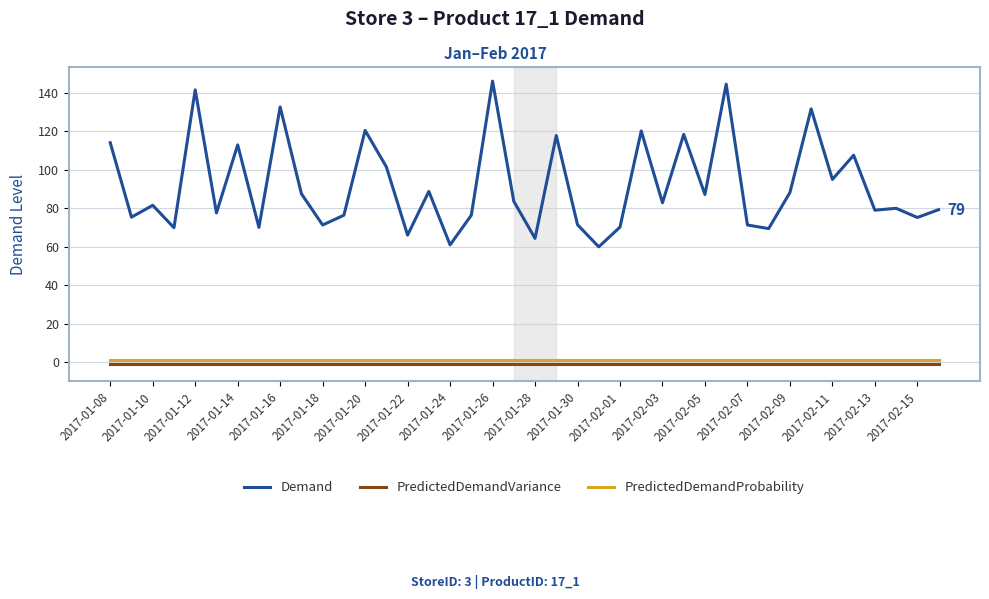

Which series has the widest spread of values?

Demand